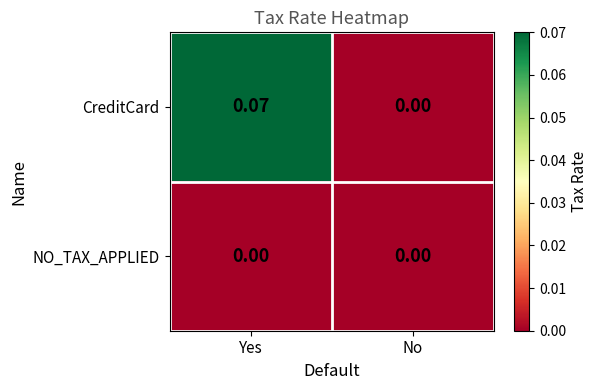

Rank the series by their maximum value, from highest to lowest.

CreditCard, NO_TAX_APPLIED